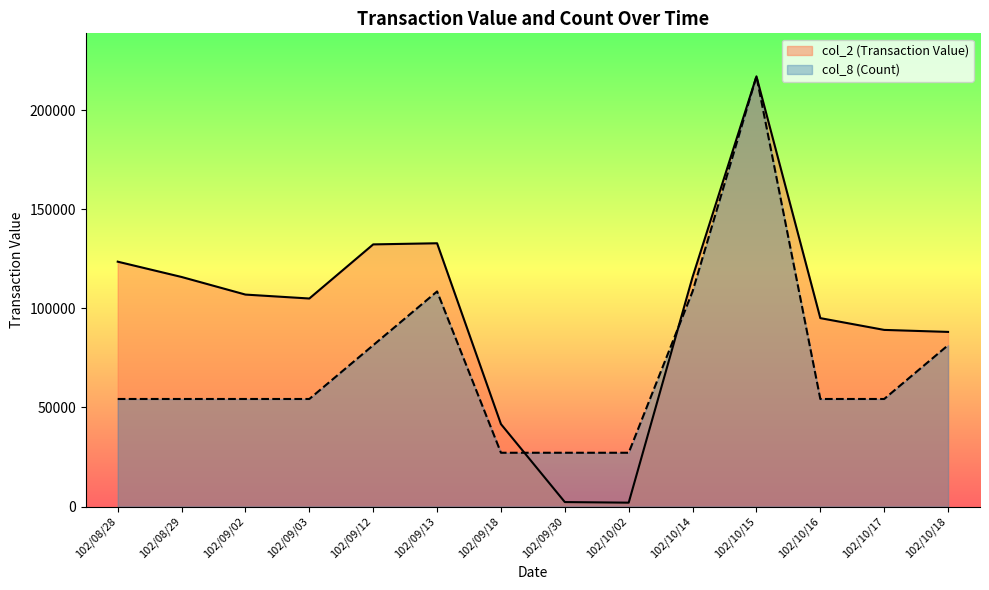

True or false: col_8 (Count) has more than 2 interior local peaks.

False